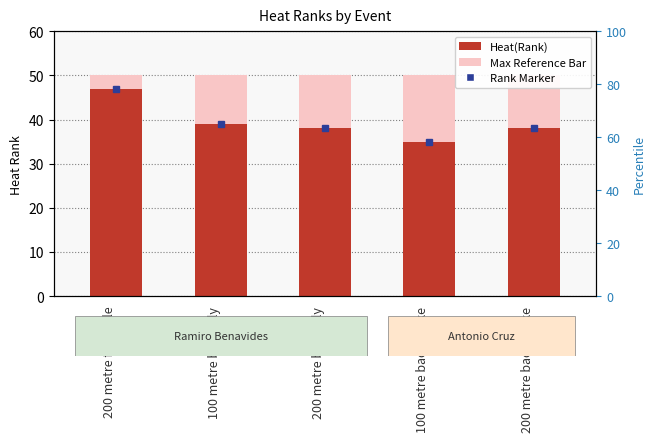

Reading right to left, what are all the values shown in this chart?

38	35	38	39	47